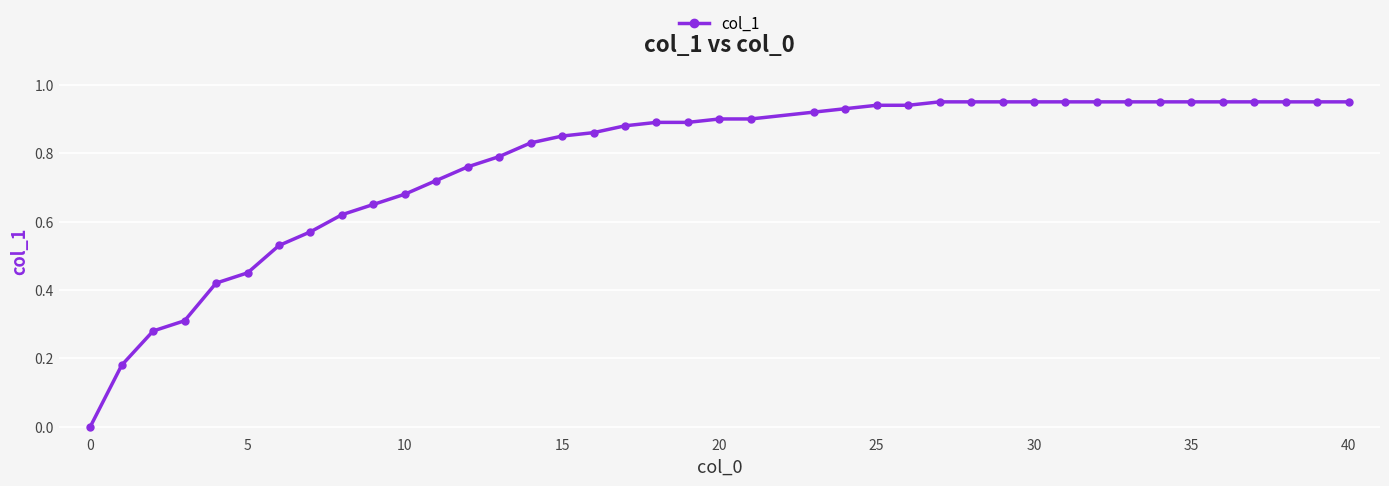

Does the chart have visible grid lines?

Yes